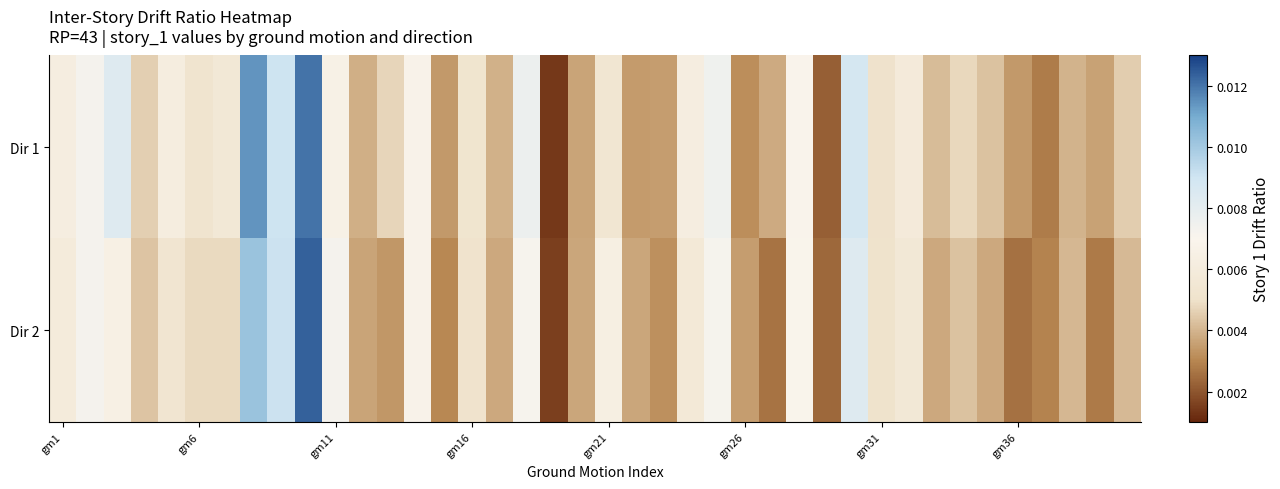

Rank the series by their average value, from highest to lowest.

Dir 1, Dir 2